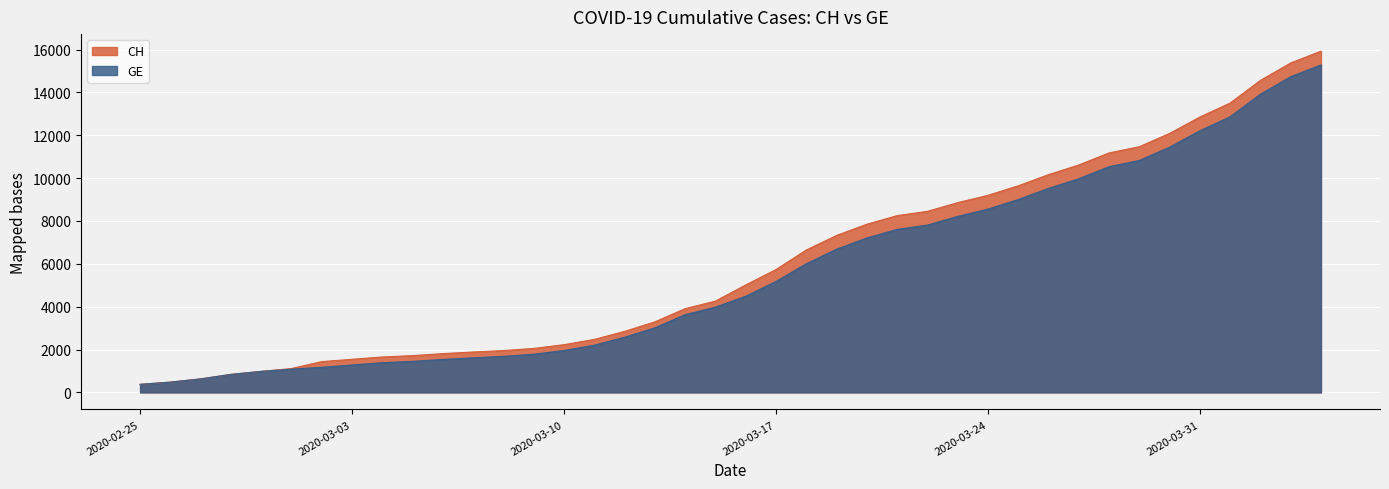

Reading left to right, what are all the values shown in this chart?

CH: 2020-02-25=375	2020-02-26=479	2020-02-27=630	2020-02-28=840	2020-02-29=981	2020-03-01=1113	2020-03-02=1436	2020-03-03=1544	2020-03-04=1652	2020-03-05=1715	2020-03-06=1809	2020-03-07=1885	2020-03-08=1952	2020-03-09=2051	2020-03-10=2226	2020-03-11=2472	2020-03-12=2845	2020-03-13=3291	2020-03-14=3908	2020-03-15=4259	2020-03-16=5012	2020-03-17=5731	2020-03-18=6644	2020-03-19=7323	2020-03-20=7847	2020-03-21=8249	2020-03-22=8449	2020-03-23=8855	2020-03-24=9196	2020-03-25=9642	2020-03-26=10162	2020-03-27=10613	2020-03-28=11175	2020-03-29=11467	2020-03-30=12086	2020-03-31=12852	2020-04-01=13505	2020-04-02=14561	2020-04-03=15375	2020-04-04=15926
GE: 2020-02-25=375	2020-02-26=479	2020-02-27=630	2020-02-28=840	2020-02-29=981	2020-03-01=1083	2020-03-02=1171	2020-03-03=1278	2020-03-04=1384	2020-03-05=1447	2020-03-06=1538	2020-03-07=1614	2020-03-08=1681	2020-03-09=1780	2020-03-10=1955	2020-03-11=2201	2020-03-12=2574	2020-03-13=3010	2020-03-14=3627	2020-03-15=3978	2020-03-16=4485	2020-03-17=5174	2020-03-18=6002	2020-03-19=6681	2020-03-20=7205	2020-03-21=7607	2020-03-22=7807	2020-03-23=8213	2020-03-24=8554	2020-03-25=9000	2020-03-26=9520	2020-03-27=9971	2020-03-28=10533	2020-03-29=10825	2020-03-30=11444	2020-03-31=12210	2020-04-01=12863	2020-04-02=13919	2020-04-03=14733	2020-04-04=15284